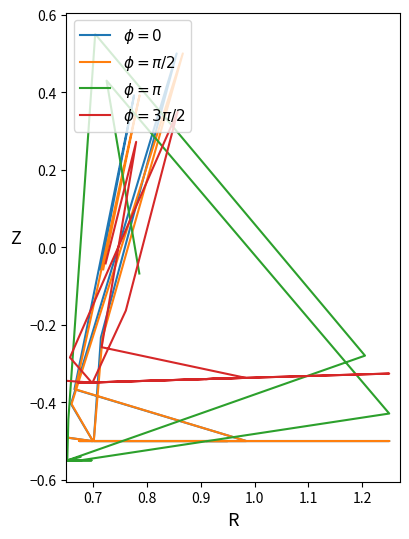

The value of $\phi = \pi/2$ at 11 is -0.3. True or false?

False